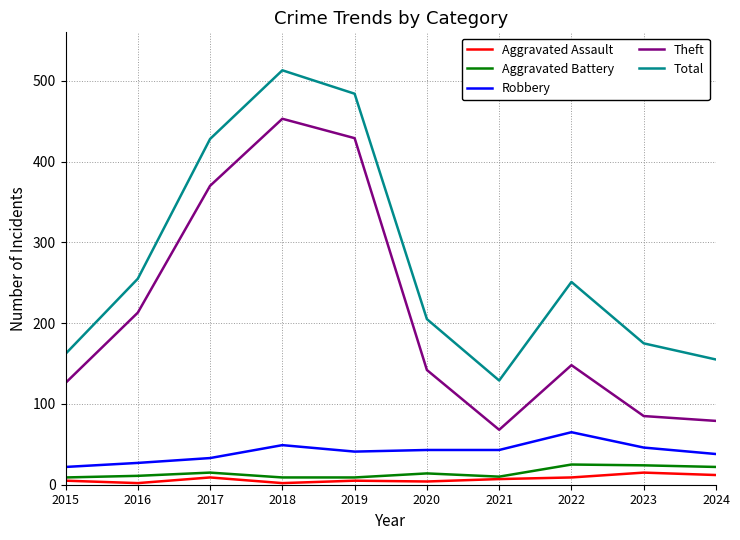

Does the chart have visible grid lines?

Yes